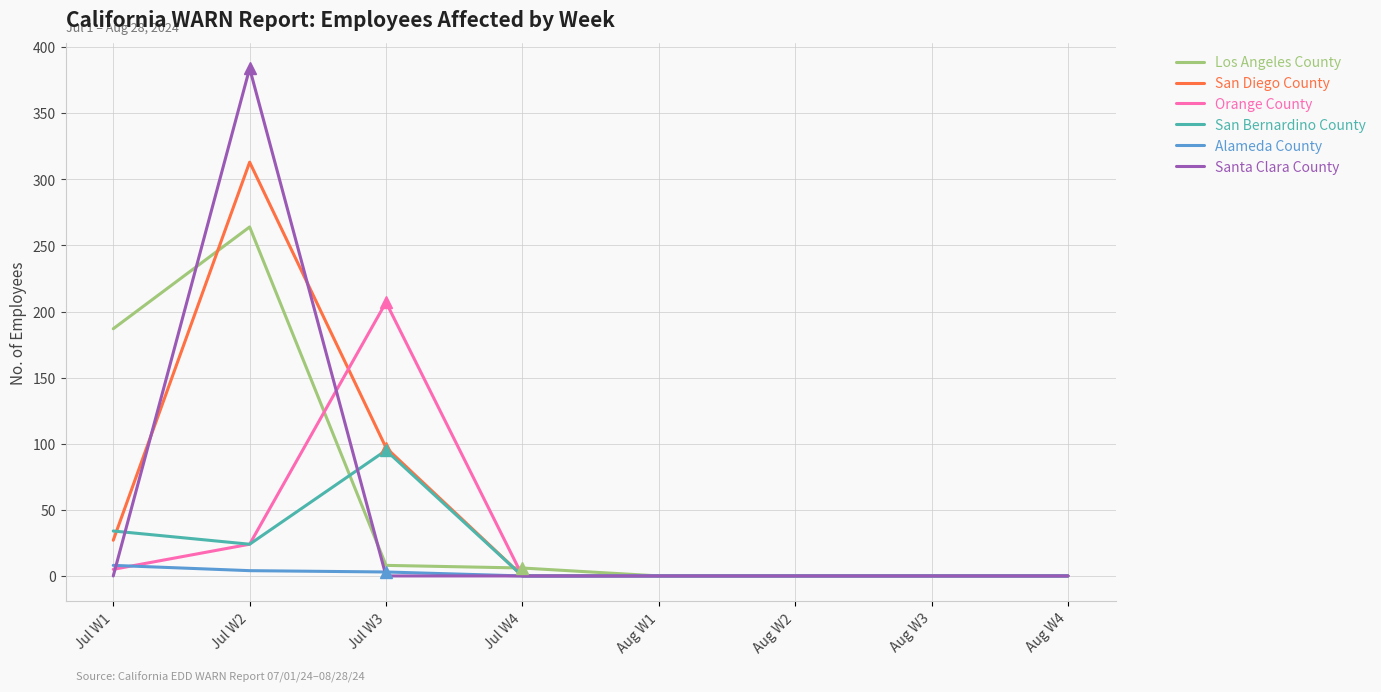

What is the total value across all series at Jul W1?

261